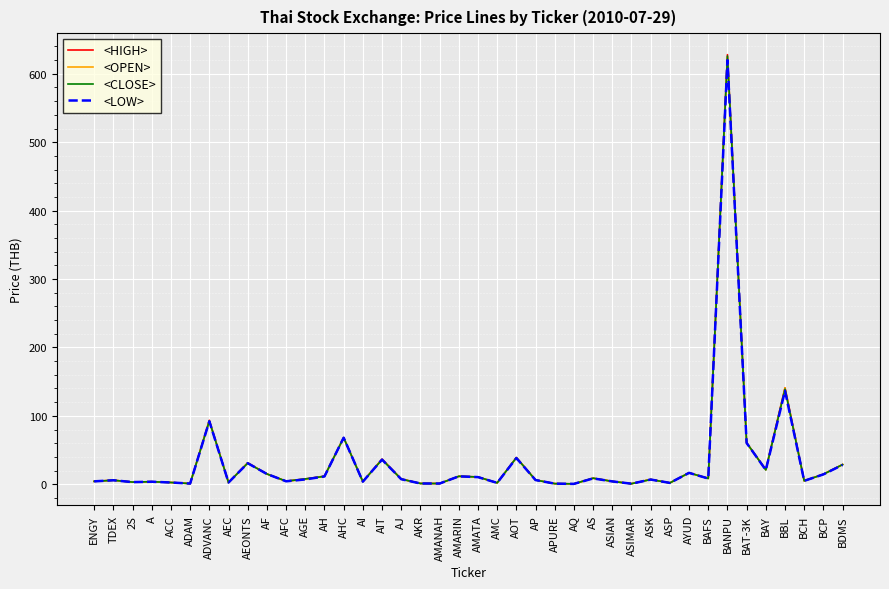

True or false: <HIGH> has a value of 951.6 at BANPU.

False